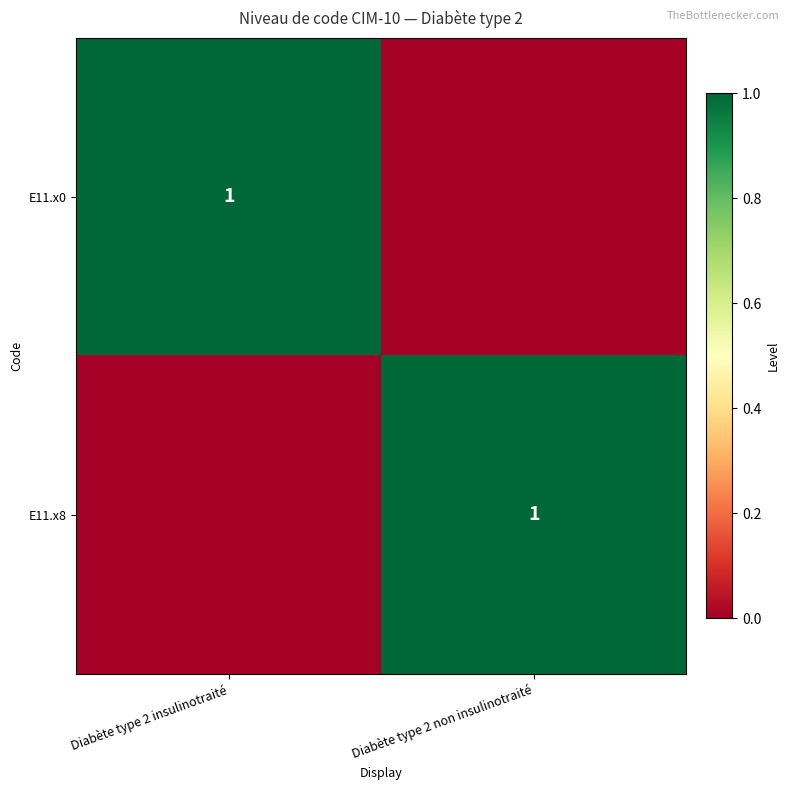

The E11.x8 series shows 1 at Diabète type 2 non insulinotraité. True or false?

True